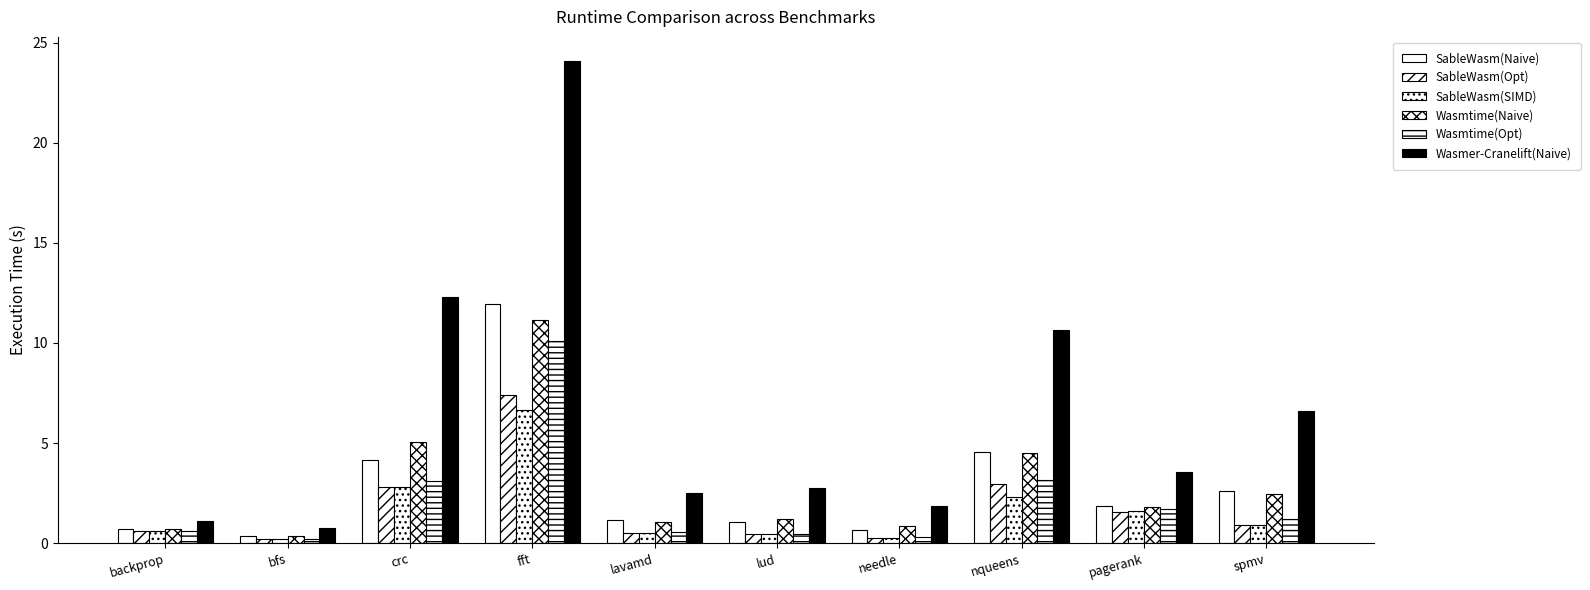

Which series has the widest spread of values?

Wasmer-Cranelift(Naive)